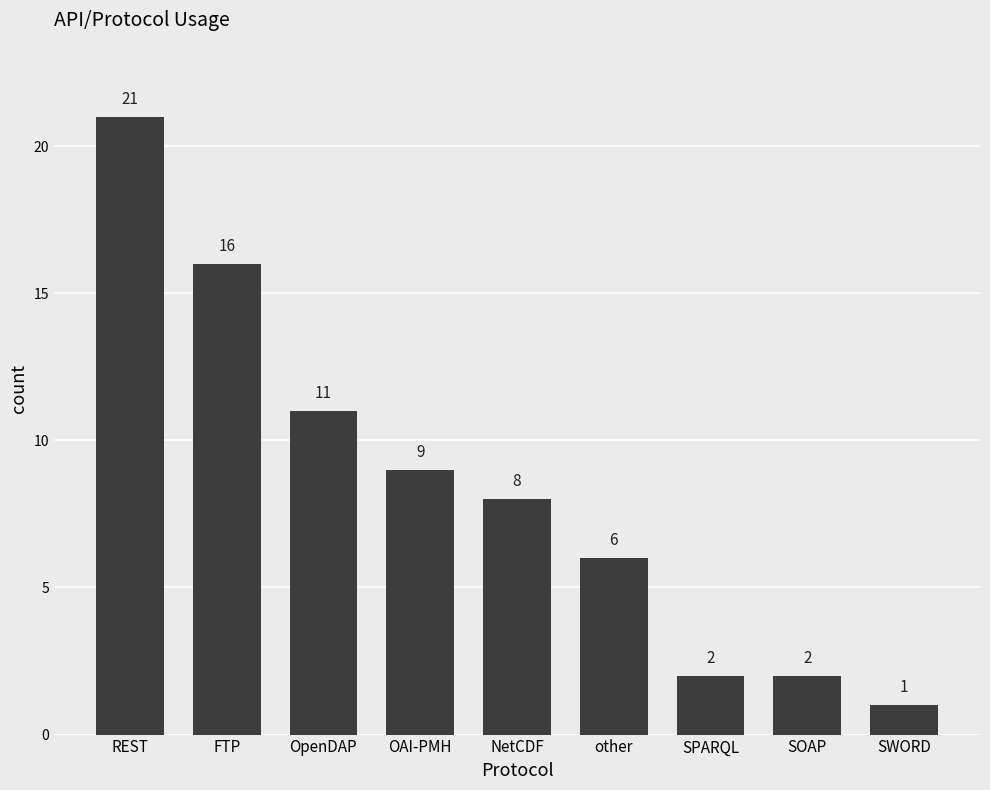

Reading right to left, what are all the values shown in this chart?

SWORD=1	SOAP=2	SPARQL=2	other=6	NetCDF=8	OAI-PMH=9	OpenDAP=11	FTP=16	REST=21